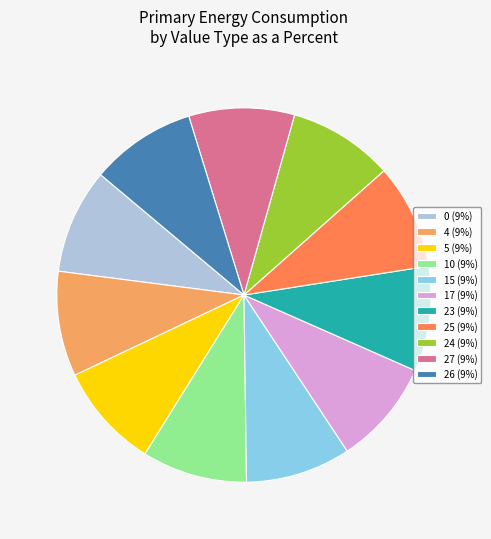

Is it true that 23 is 24% of the pie?

False